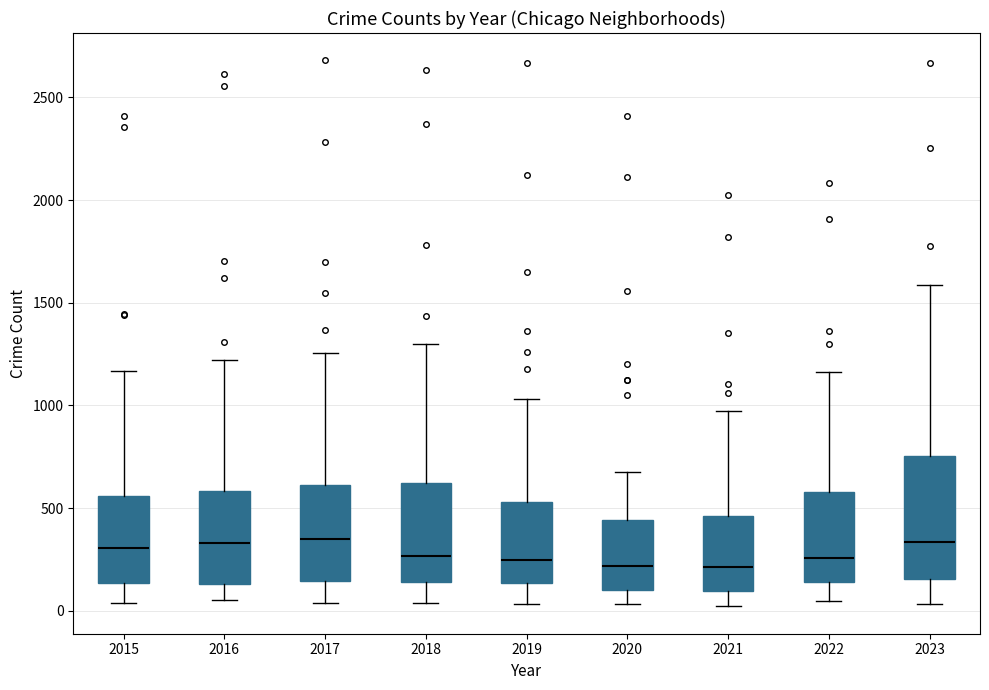

Where does the upper whisker of the box at x = 2018 end on the y-axis? The values are not printed on the chart, so give them approximately, as read against the axis.

1300